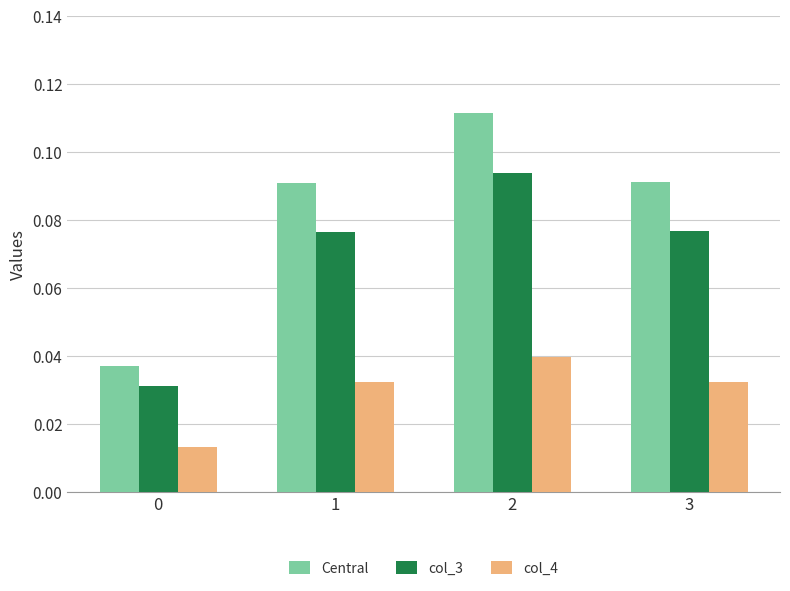

What are all the series names shown in the legend?

Central, col_3, col_4